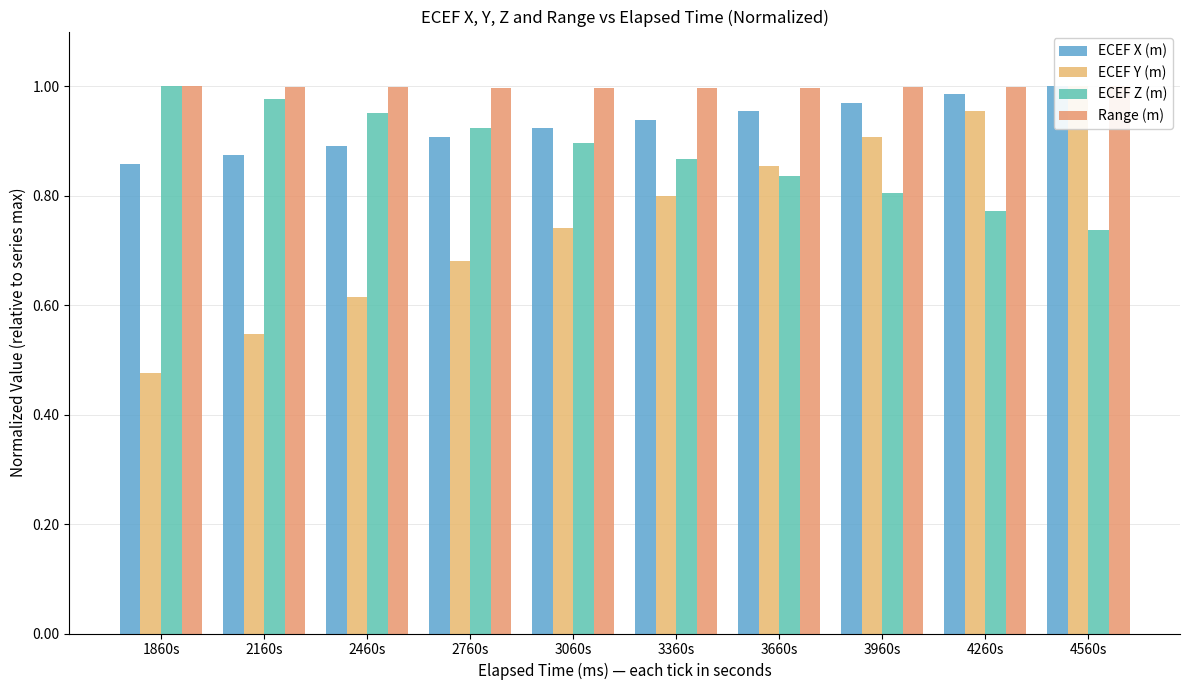

Are the bars grouped side by side (vs. stacked)?

Yes